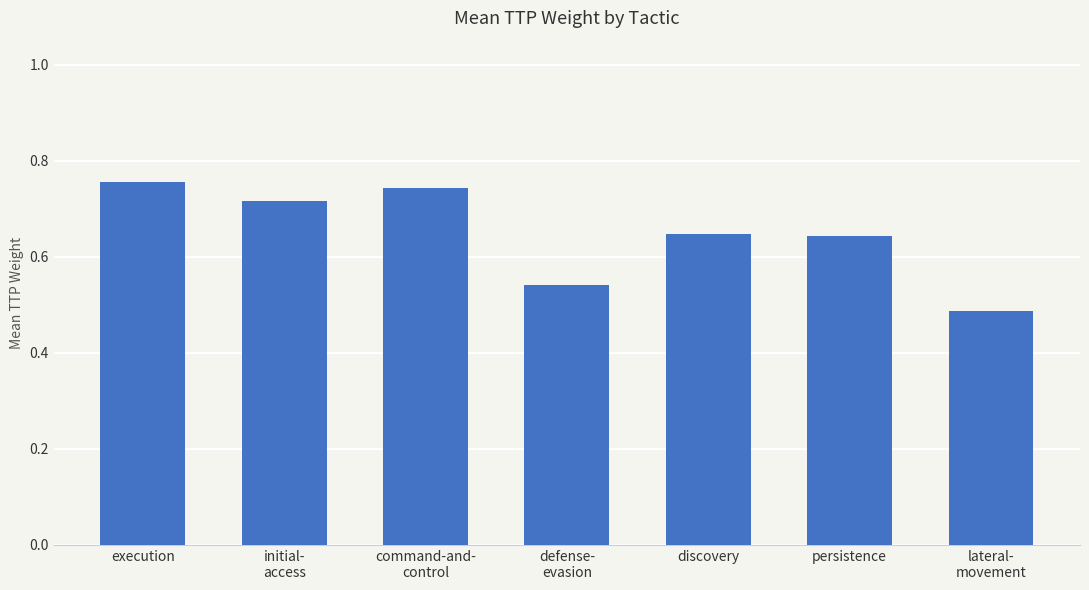

Which has a higher value, lateral-
movement or persistence?

persistence